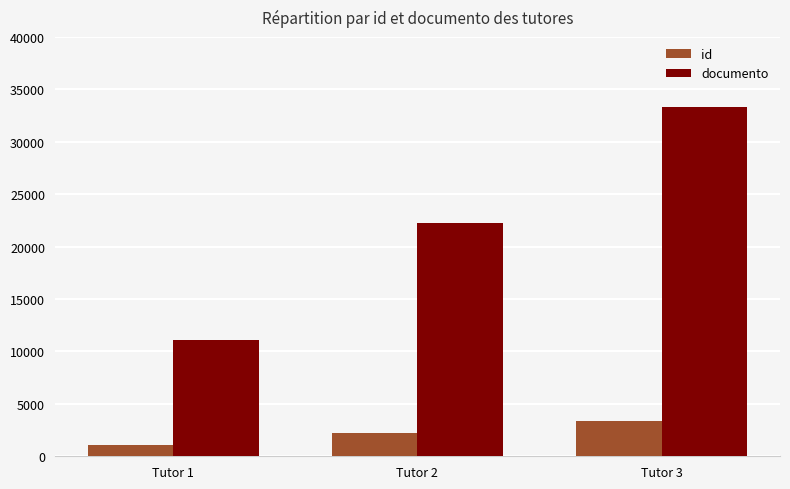

The value of id at Tutor 3 is 4646. True or false?

False